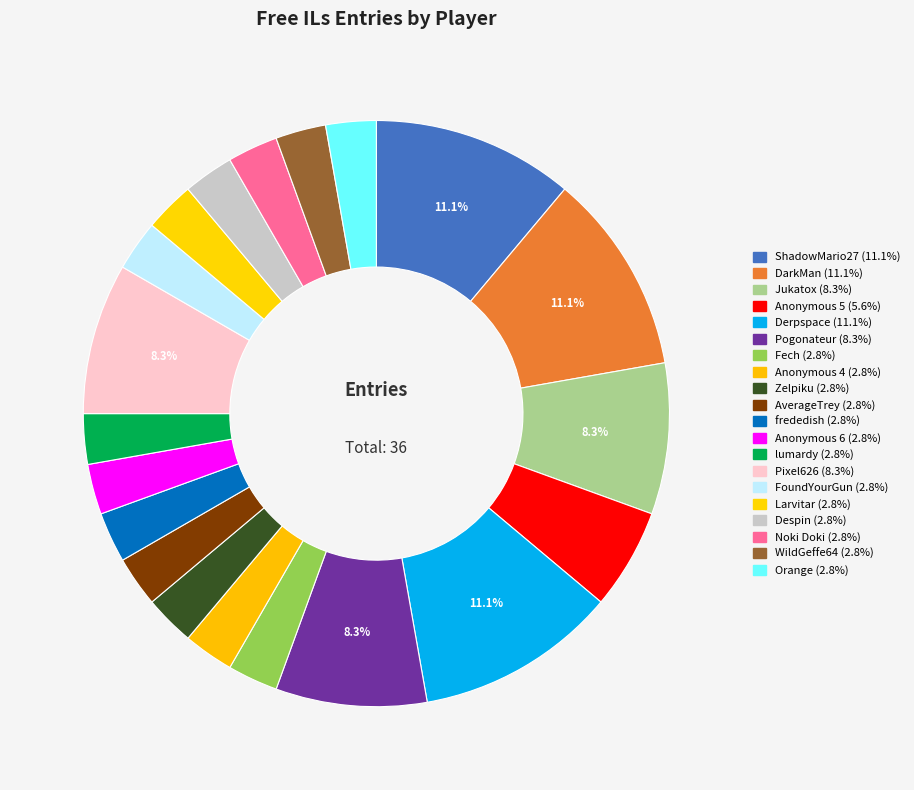

To the nearest percent, what percentage of the pie is Larvitar?

3%